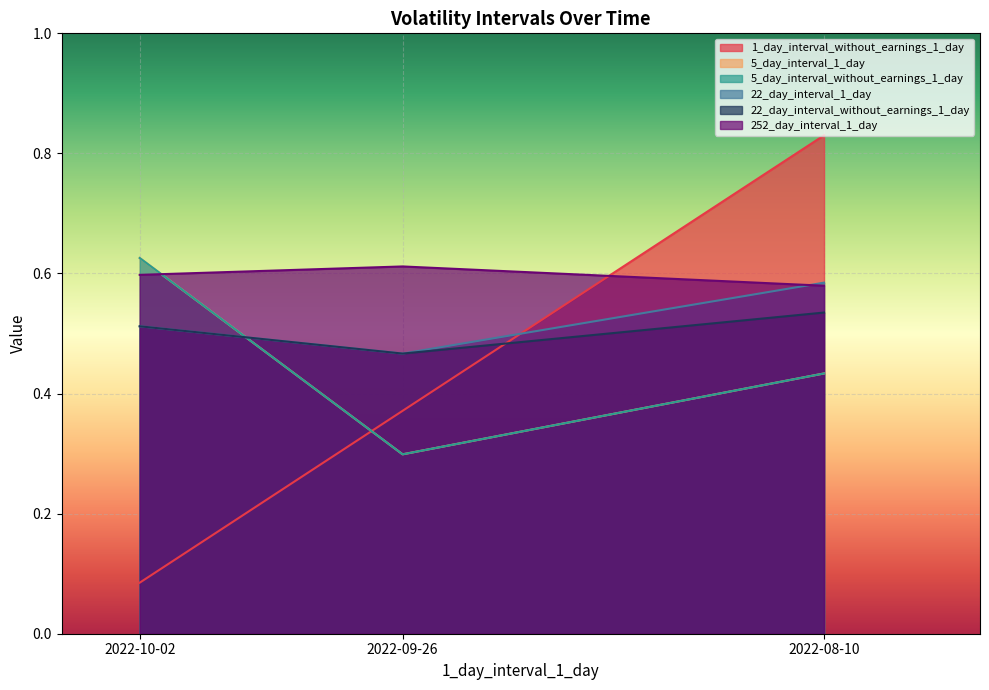

True or false: 22_day_interval_1_day has a value of 0.5 at 2022-10-02.

True